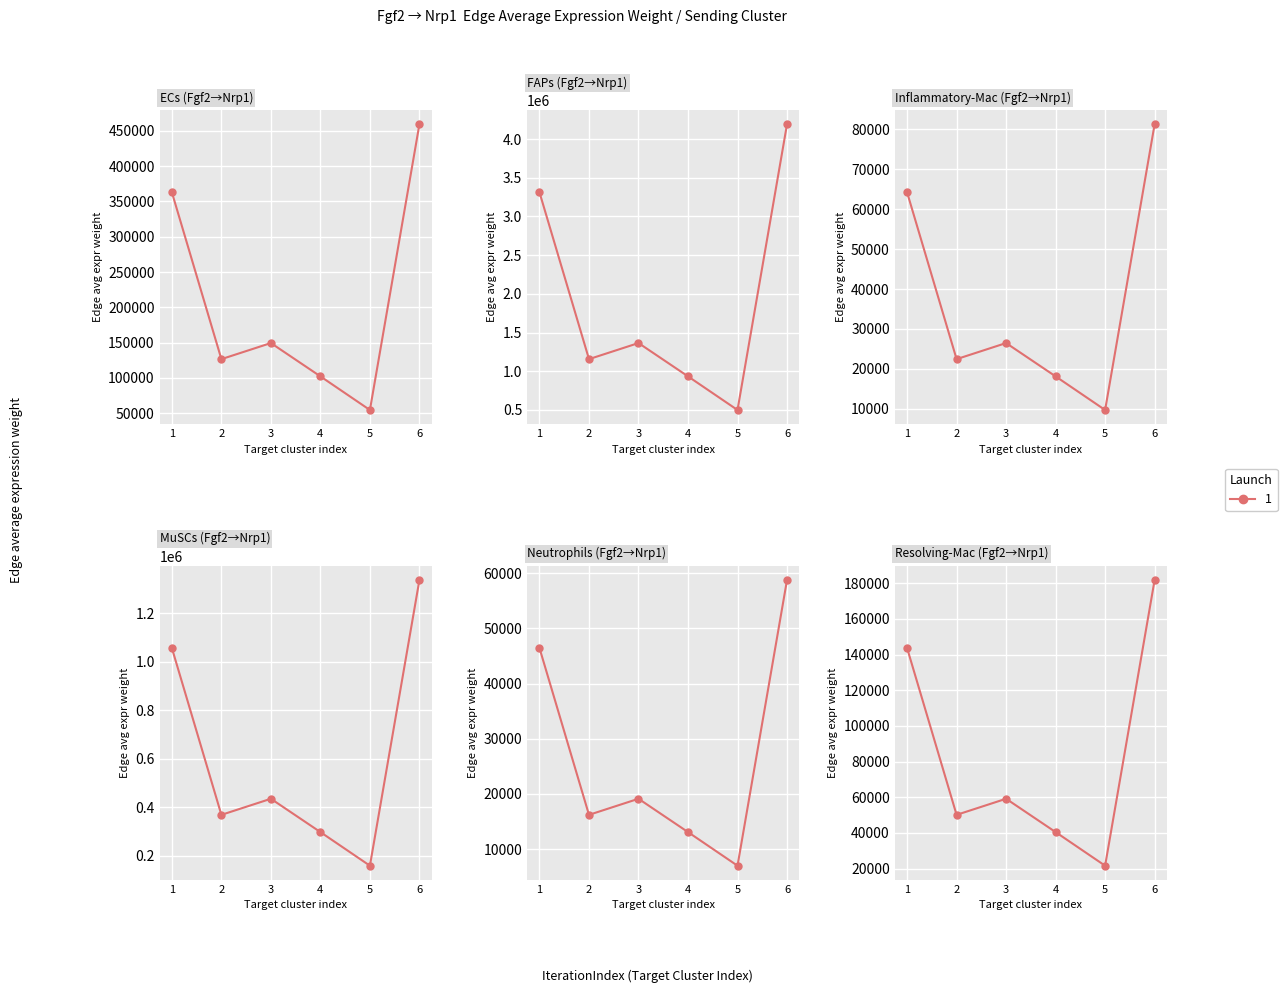

What is the difference between the maximum and second lowest values?

141279.2